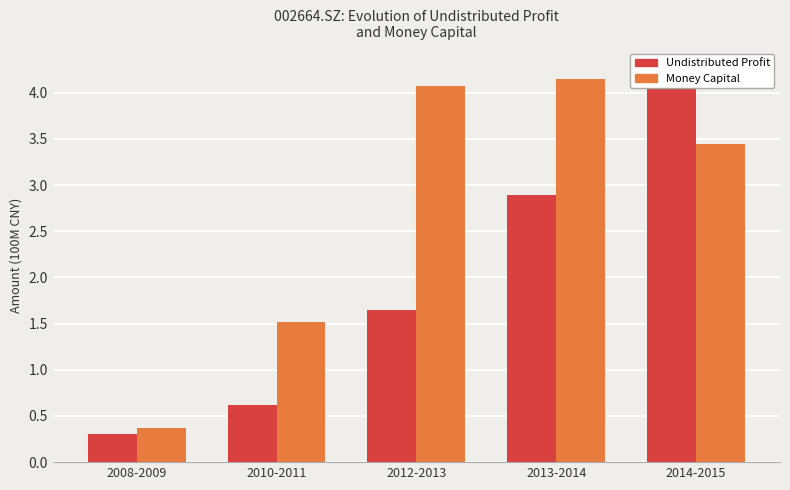

List the labels in order of Undistributed Profit value, smallest first.

2008-2009, 2010-2011, 2012-2013, 2013-2014, 2014-2015